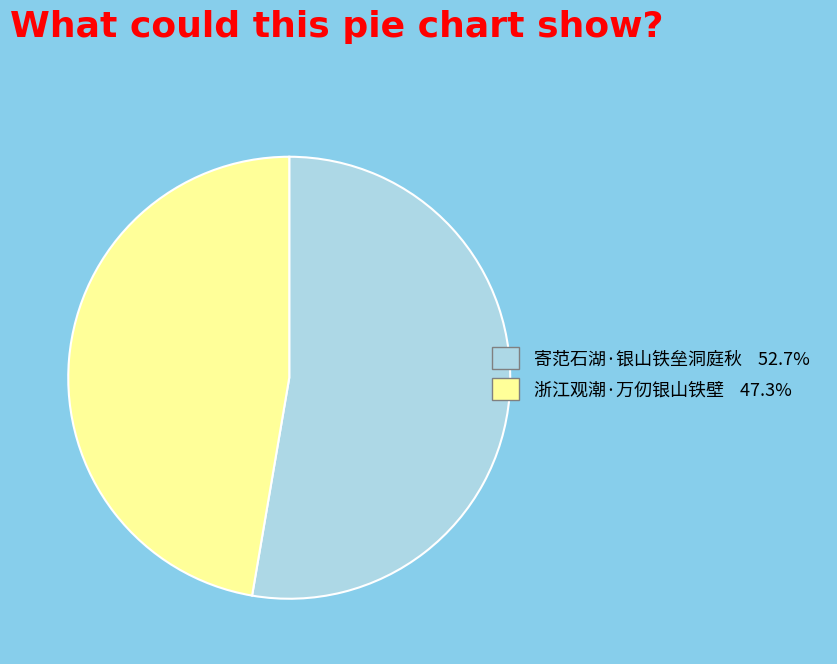

Does 浙江观潮·万仞银山铁壁 47.3% represent more than half of the total?

No